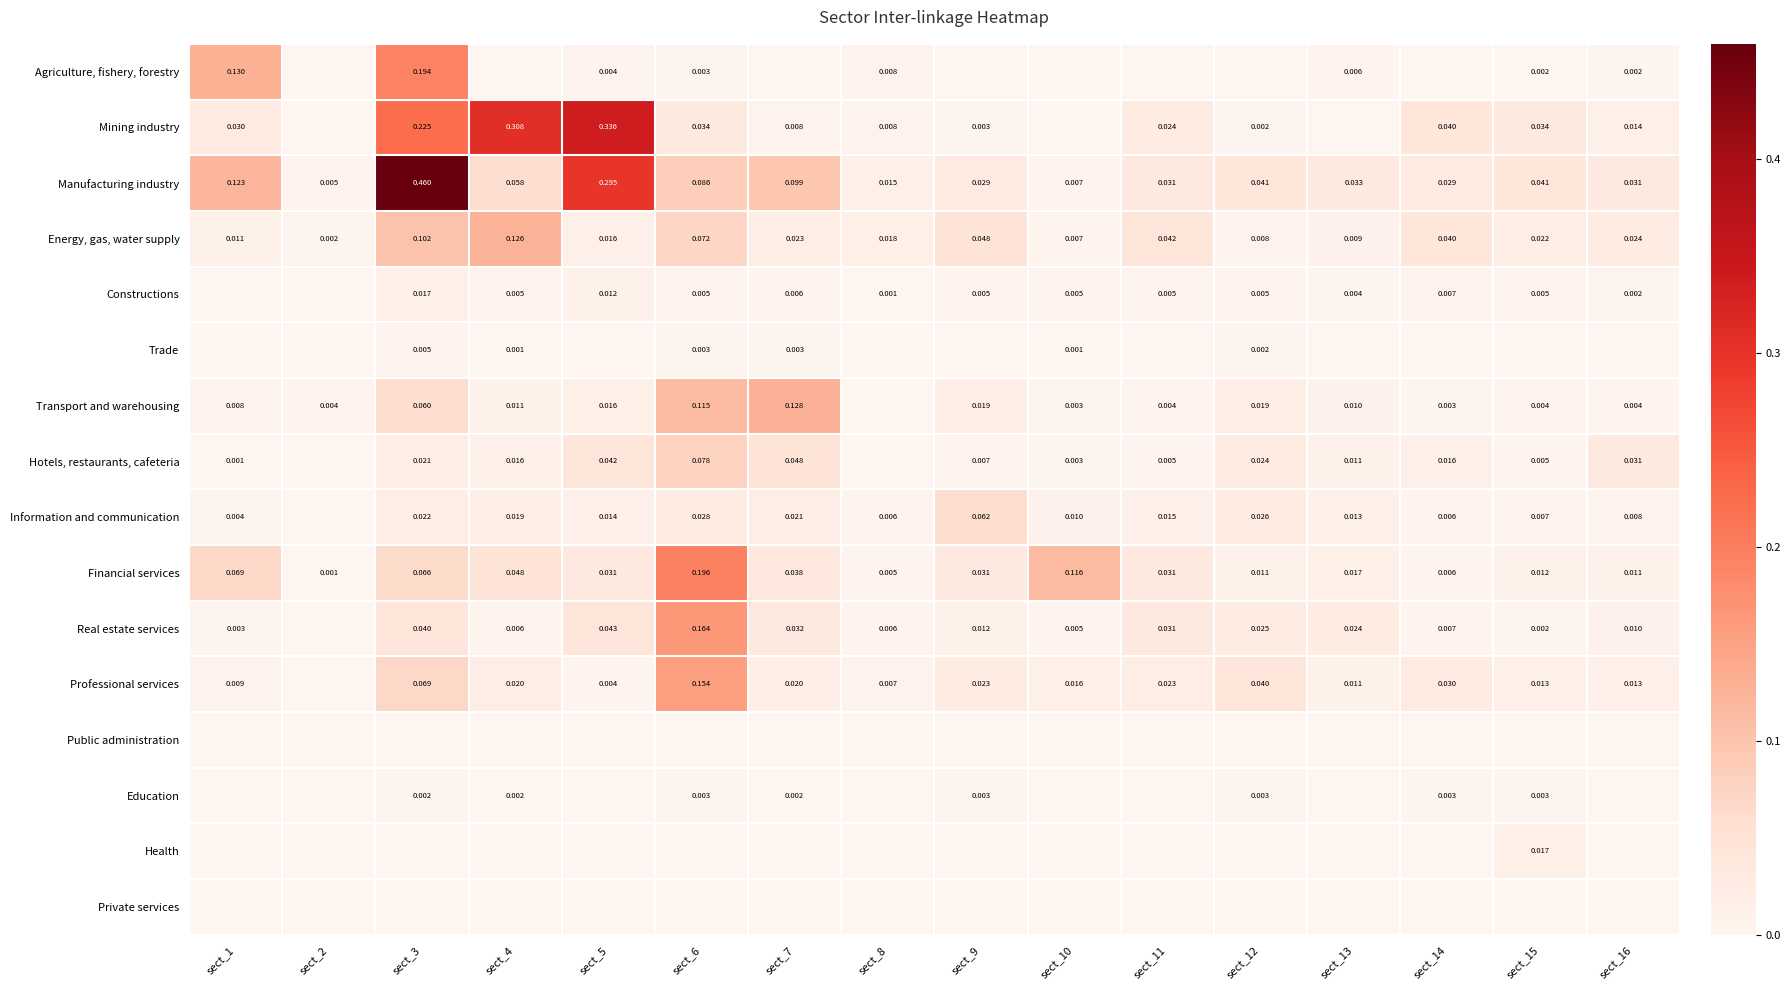

Is the value of Professional services at sect_14 greater than the value of Manufacturing industry at sect_13?

No